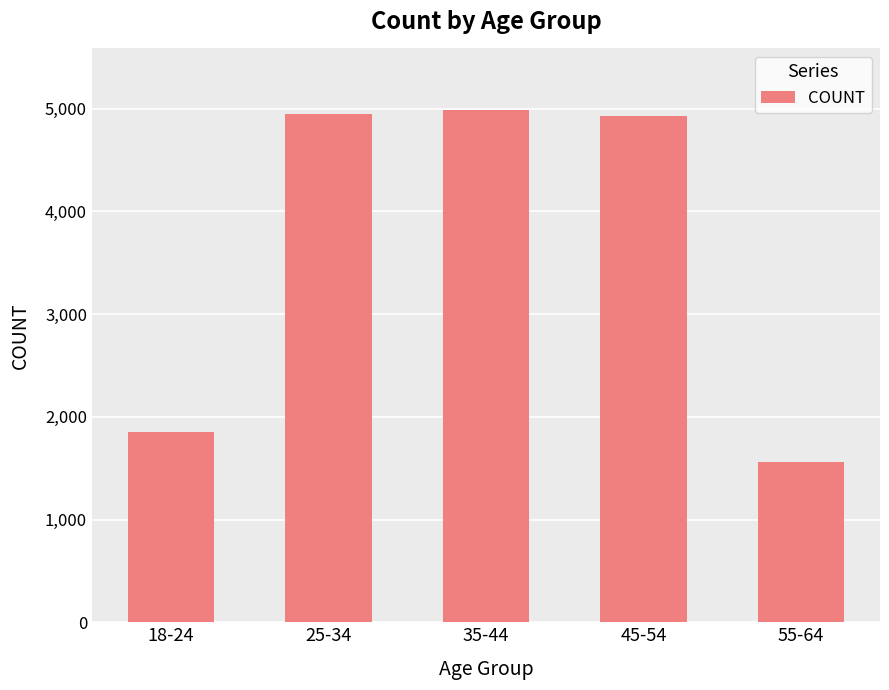

True or false: the data shows 1978 at 35-44.

False